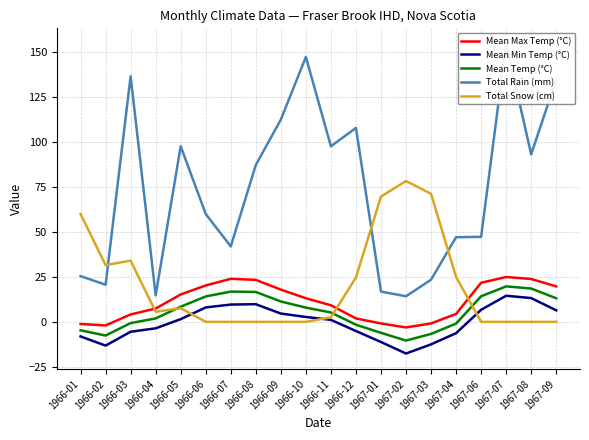

Is this an area chart (filled region under the line)?

No